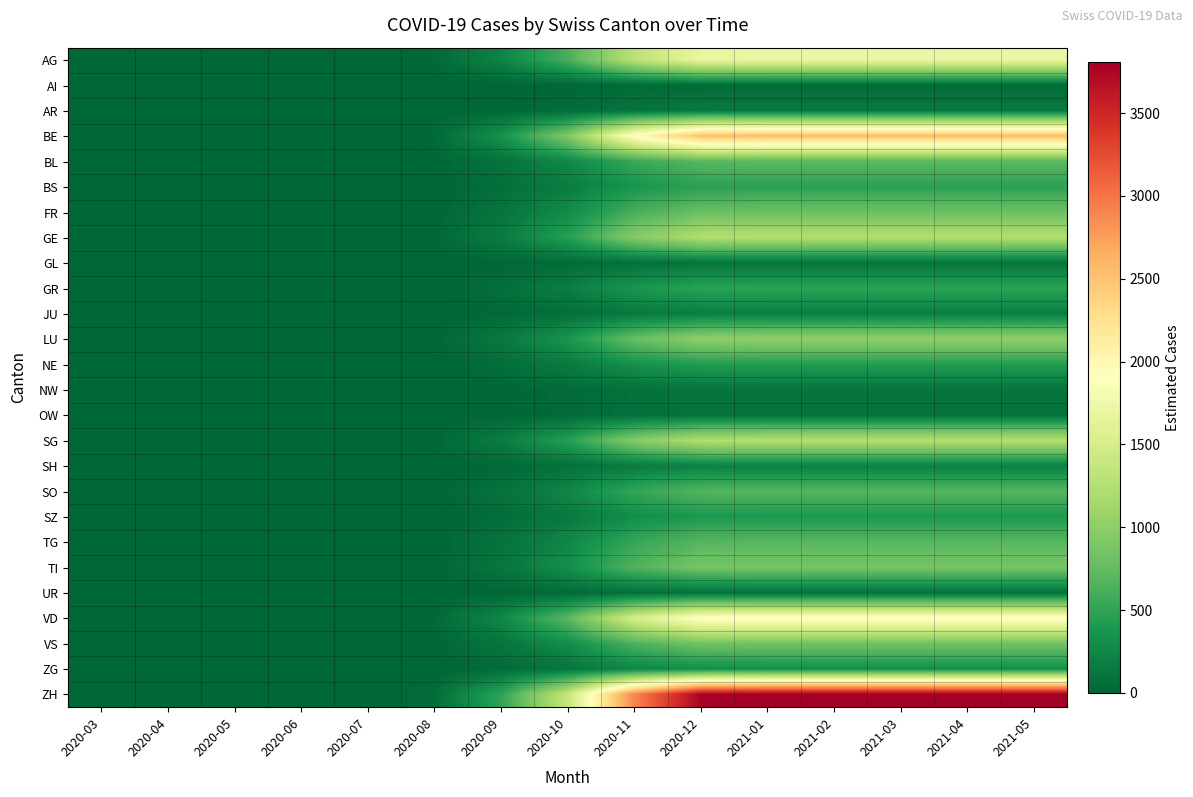

Which category has the highest value across all series?

2021-02